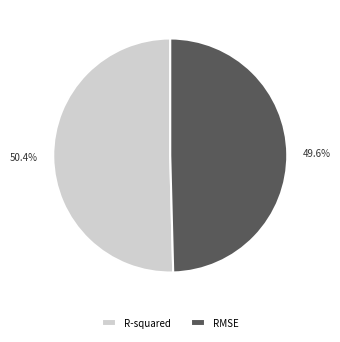

Which category has the biggest portion of the pie?

R-squared